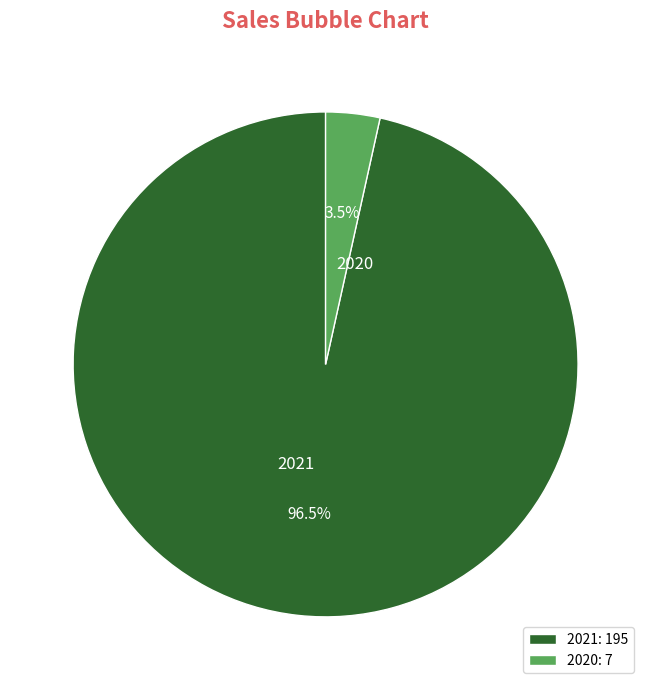

Which has a higher value, 2021 or 2020?

2021